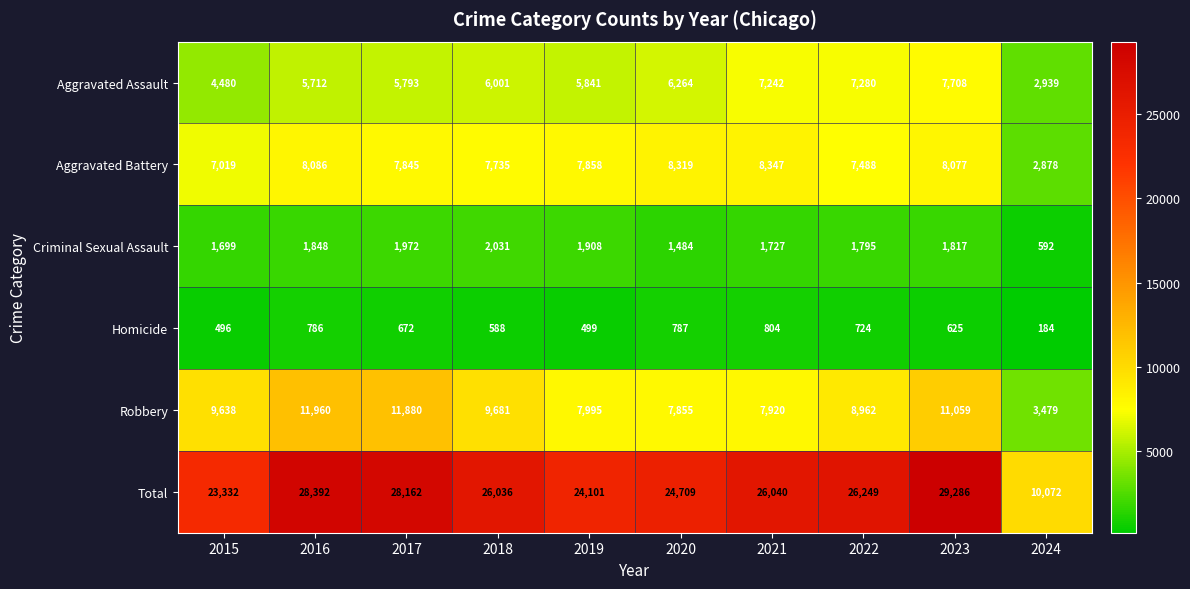

True or false: Aggravated Assault has a value of 7242 at 2021.

True